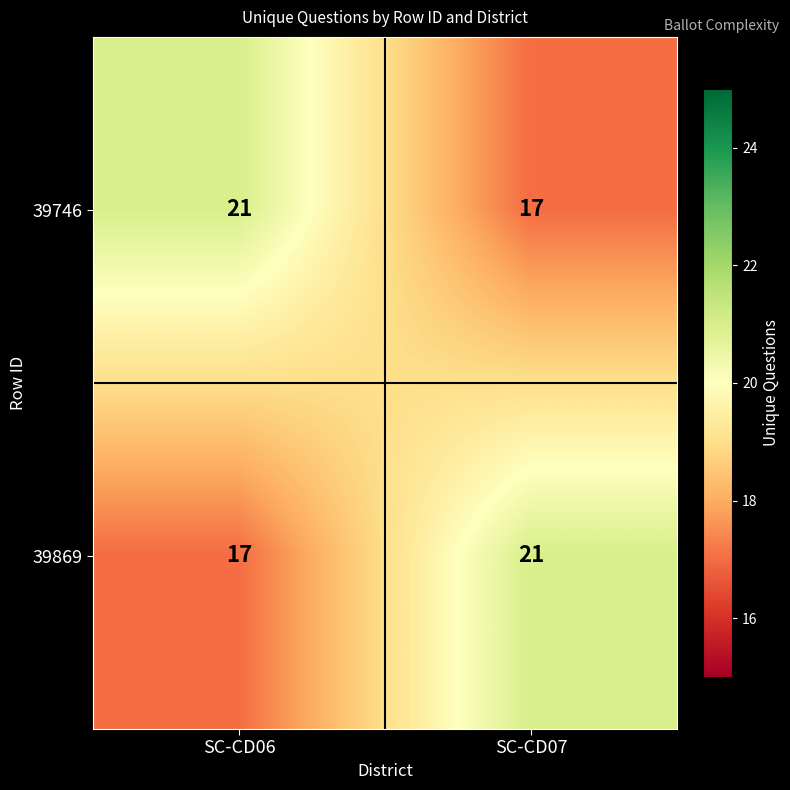

What is the spread (max minus min) of values at SC-CD06?

4